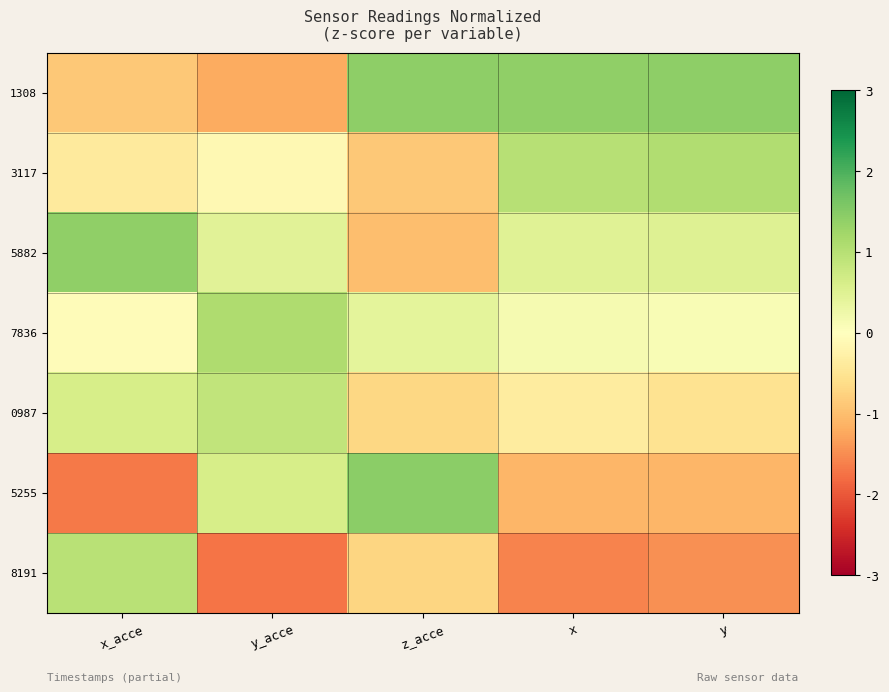

Reading left to right, list all the values displayed in this chart.

1308: x_acce=-0.9	y_acce=-1.2	z_acce=1.4	x=1.4	y=1.4
3117: x_acce=-0.4	y_acce=-0.1	z_acce=-0.9	x=1.0	y=1.1
5882: x_acce=1.4	y_acce=0.5	z_acce=-1.0	x=0.5	y=0.5
7836: x_acce=-0.1	y_acce=1.1	z_acce=0.4	x=0.2	y=0.1
0987: x_acce=0.6	y_acce=0.9	z_acce=-0.7	x=-0.4	y=-0.5
5255: x_acce=-1.7	y_acce=0.6	z_acce=1.4	x=-1.1	y=-1.1
8191: x_acce=1.0	y_acce=-1.7	z_acce=-0.7	x=-1.6	y=-1.5